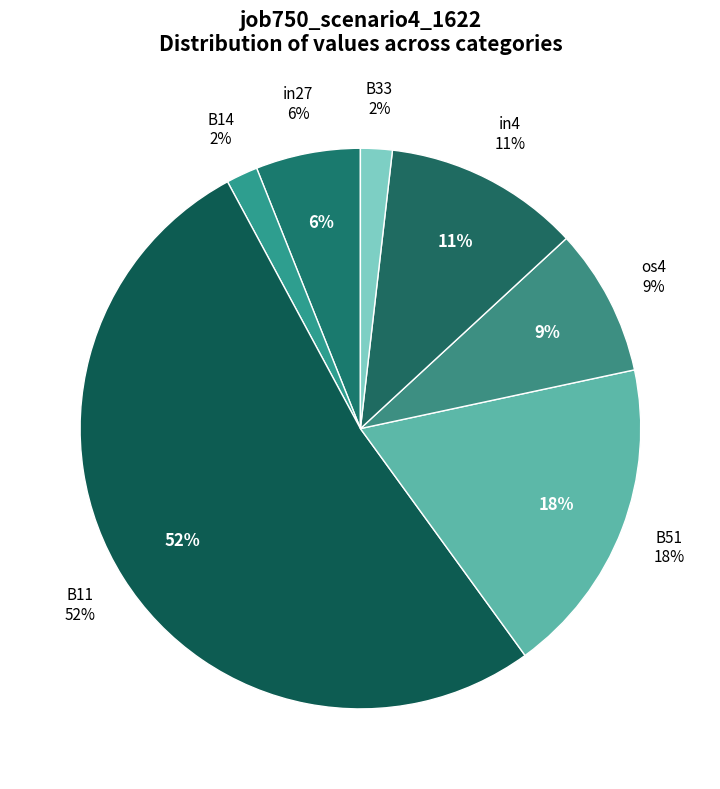

To the nearest percent, what is the difference between the in27 and in4 slice percentages?

5%